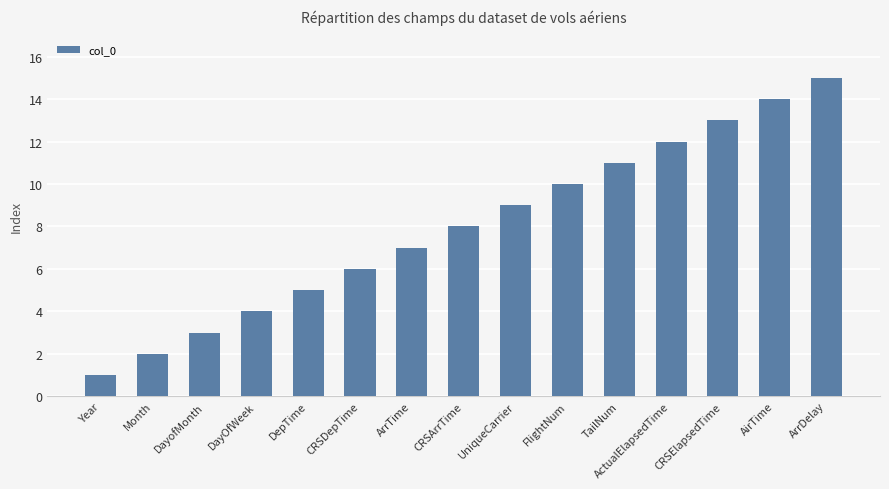

At which category does the chart reach its minimum across all series?

Year